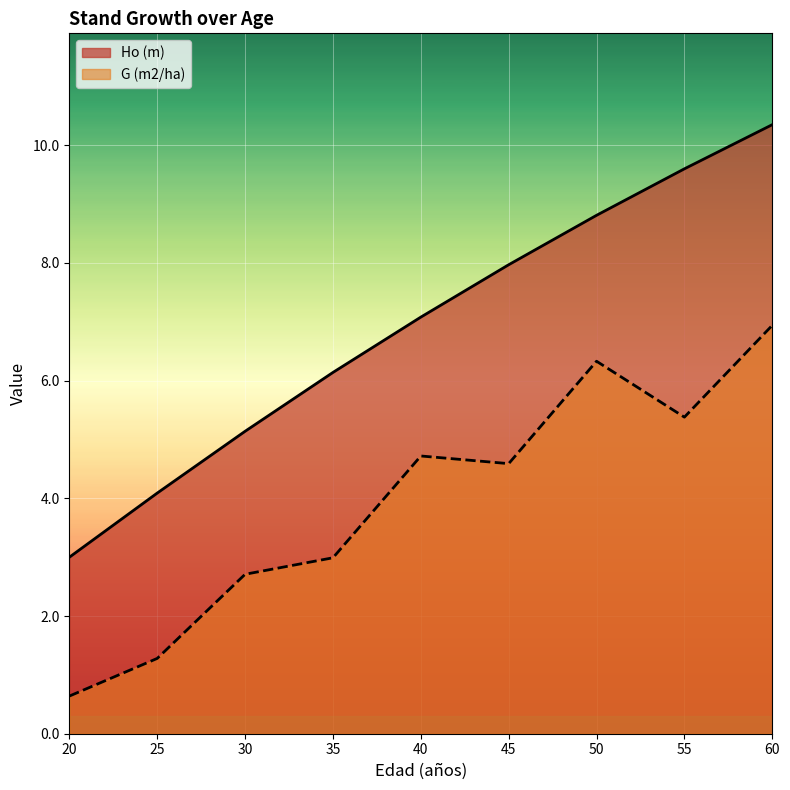

What is the smallest value displayed?

0.6